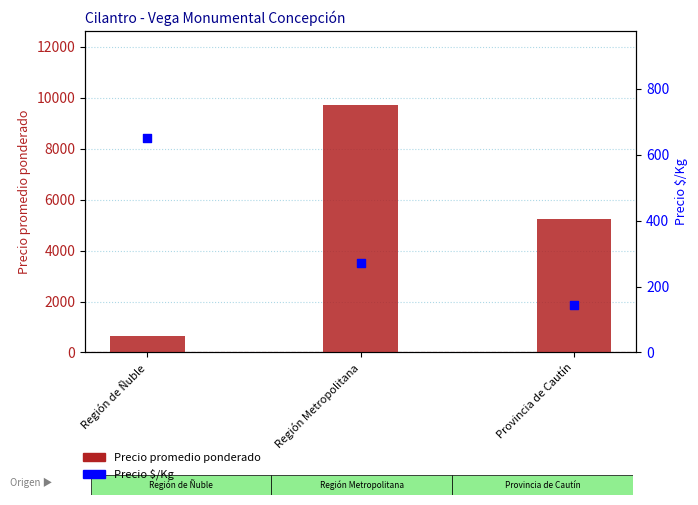

Which series has the widest spread of Y values?

Precio promedio ponderado